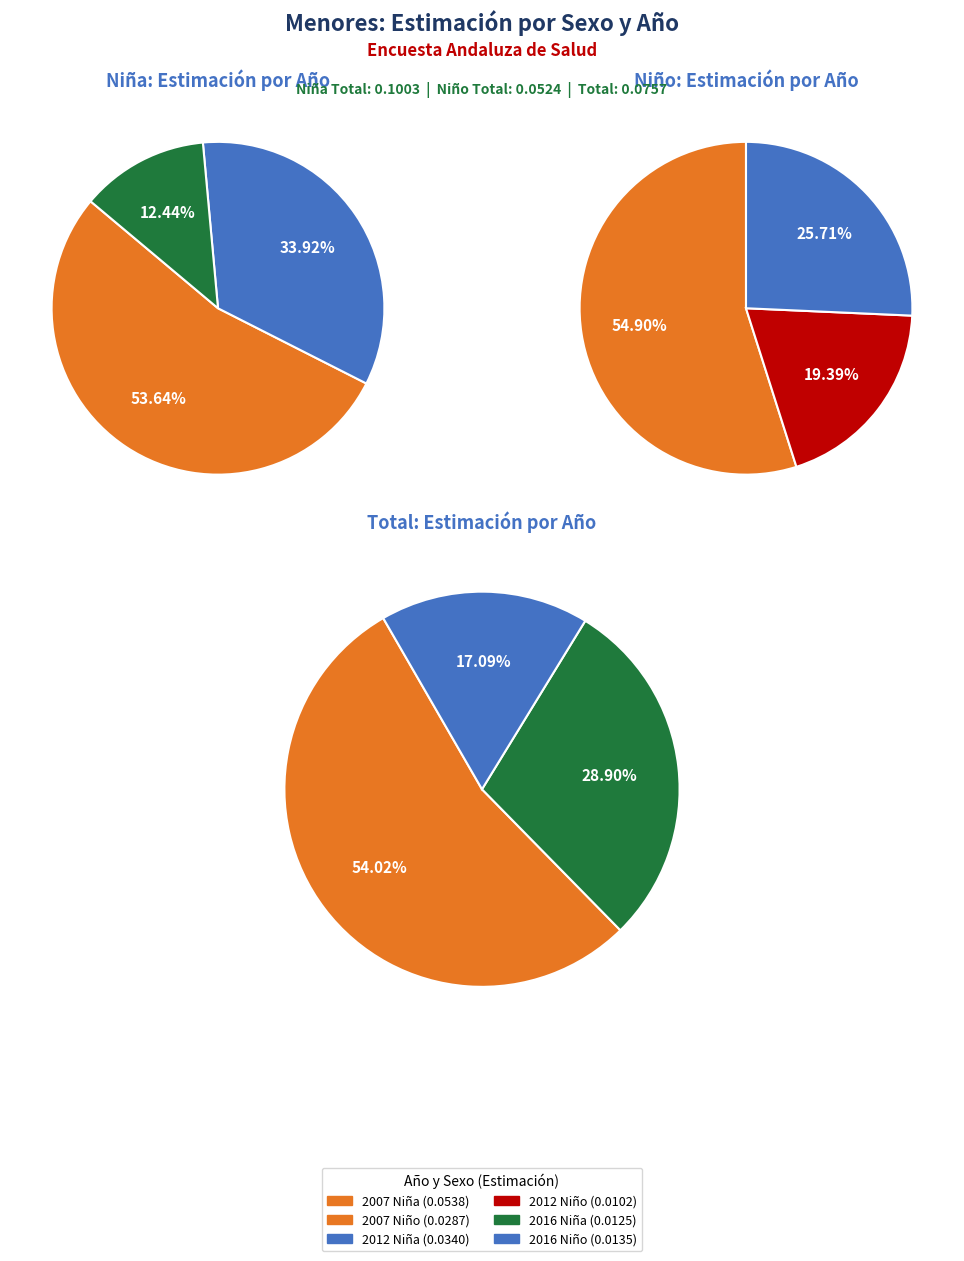

Which series has the widest spread of values?

Niña